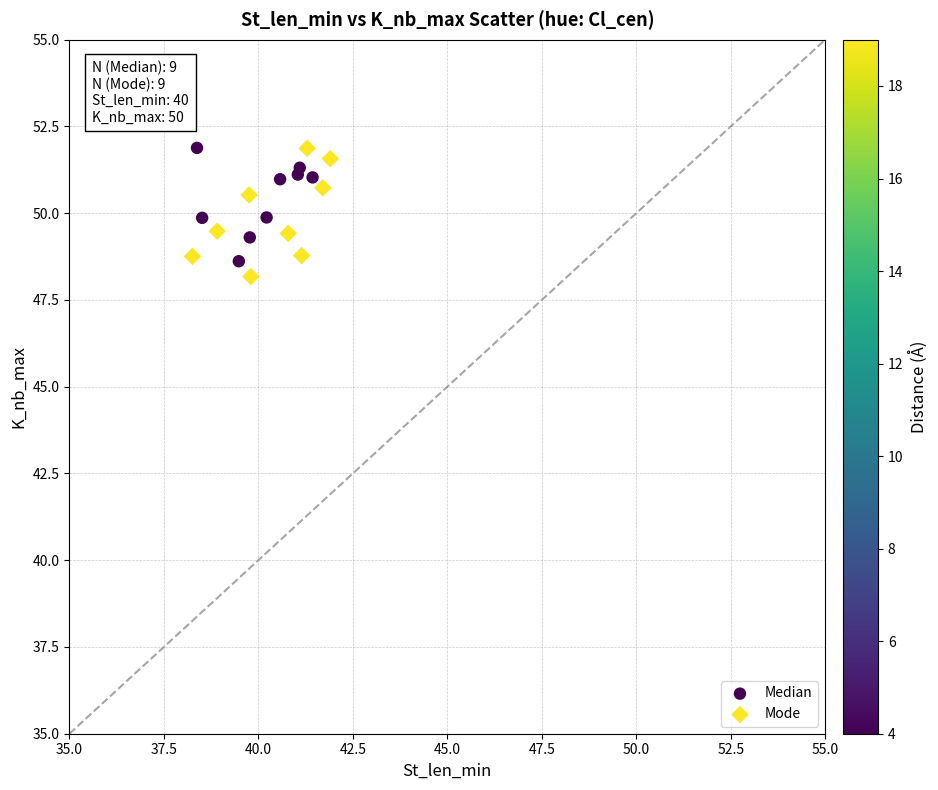

Which series has the widest spread of Y values?

Mode